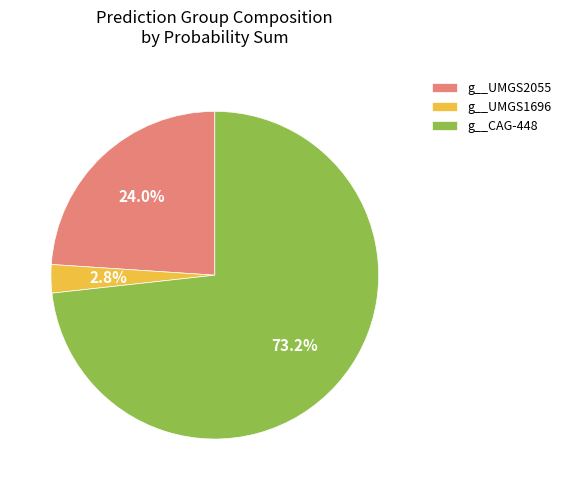

Rank the categories by value from lowest to highest.

g__UMGS1696, g__UMGS2055, g__CAG-448